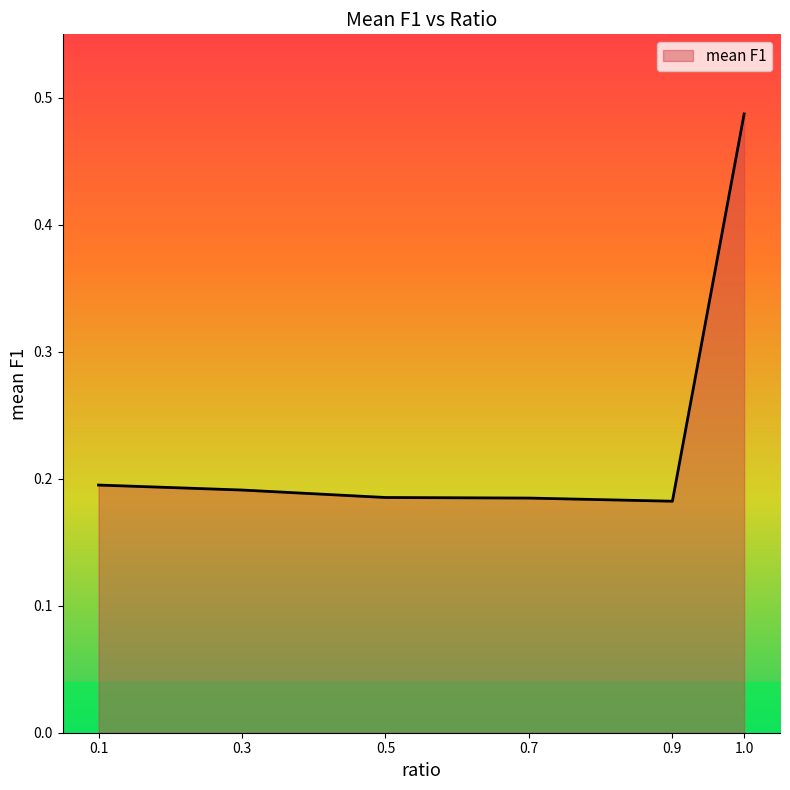

What position from the right is 1.0?

1